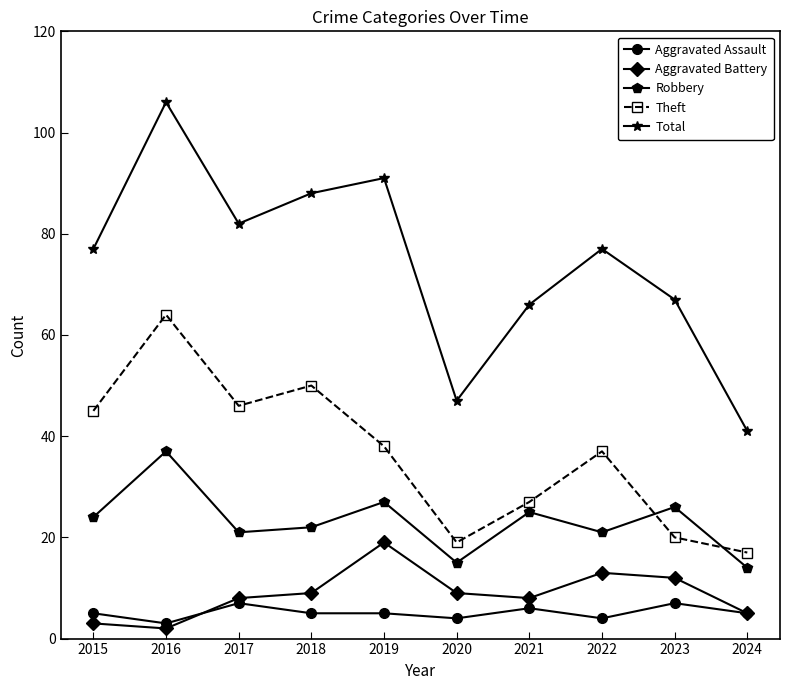

What is the total value across all series at 2022?

152